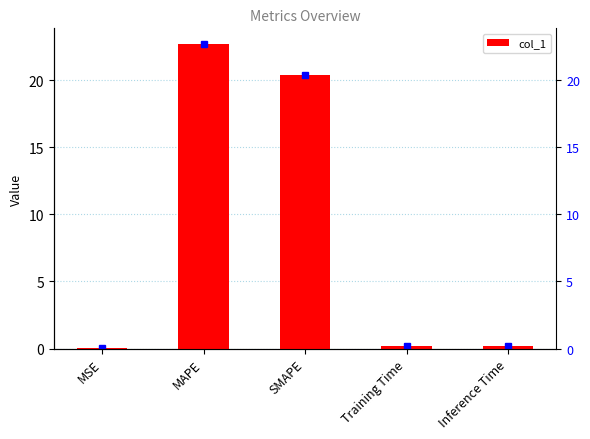

What is the label of the 4th bar from the right?

MAPE